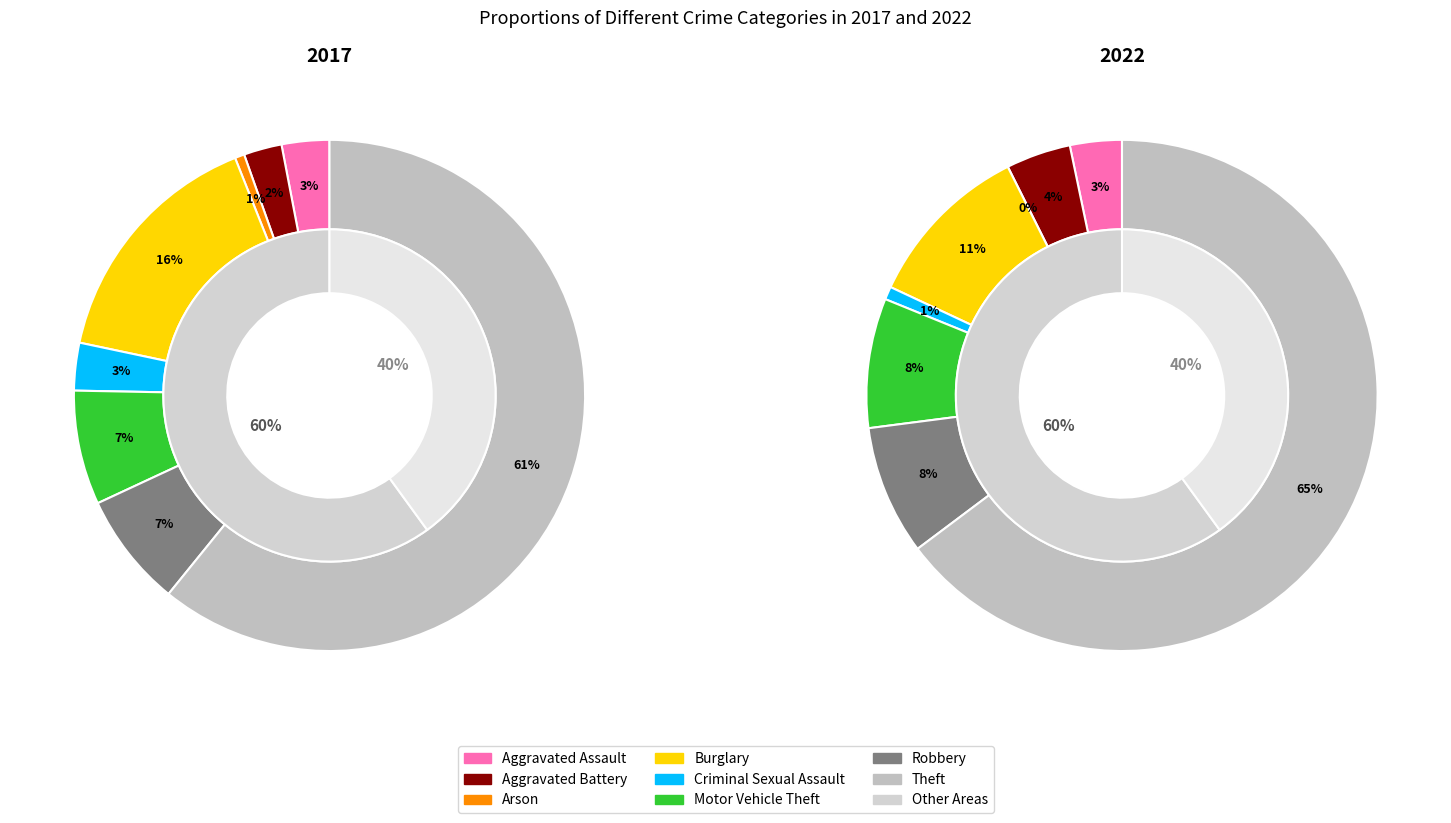

The 4 slice represents 3% of the pie. True or false?

True